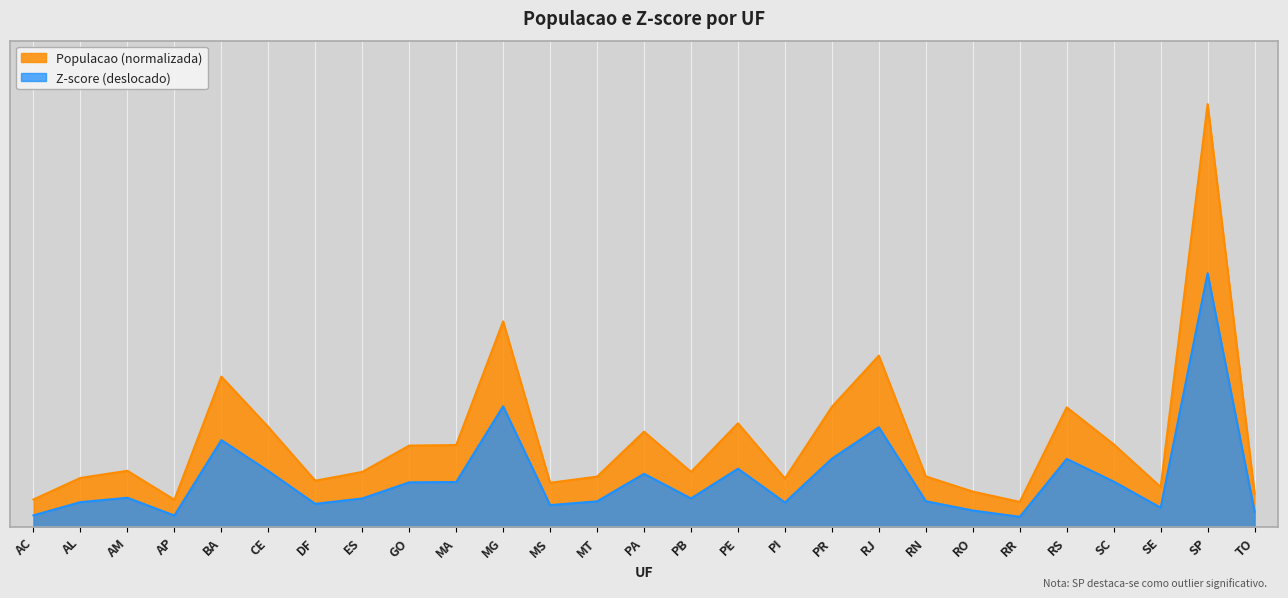

Reading right to left, list all the values displayed in this chart.

Populacao: 0.7	8.5	0.8	1.7	2.4	0.5	0.7	1.0	3.4	2.4	1.0	2.1	1.1	1.9	1.0	0.9	4.1	1.6	1.6	1.1	0.9	2.0	3.0	0.5	1.1	1.0	0.5
z_score: 0.3	5.1	0.4	0.9	1.4	0.2	0.3	0.5	2.0	1.4	0.5	1.2	0.6	1.1	0.5	0.4	2.4	0.9	0.9	0.6	0.5	1.1	1.7	0.2	0.6	0.5	0.2